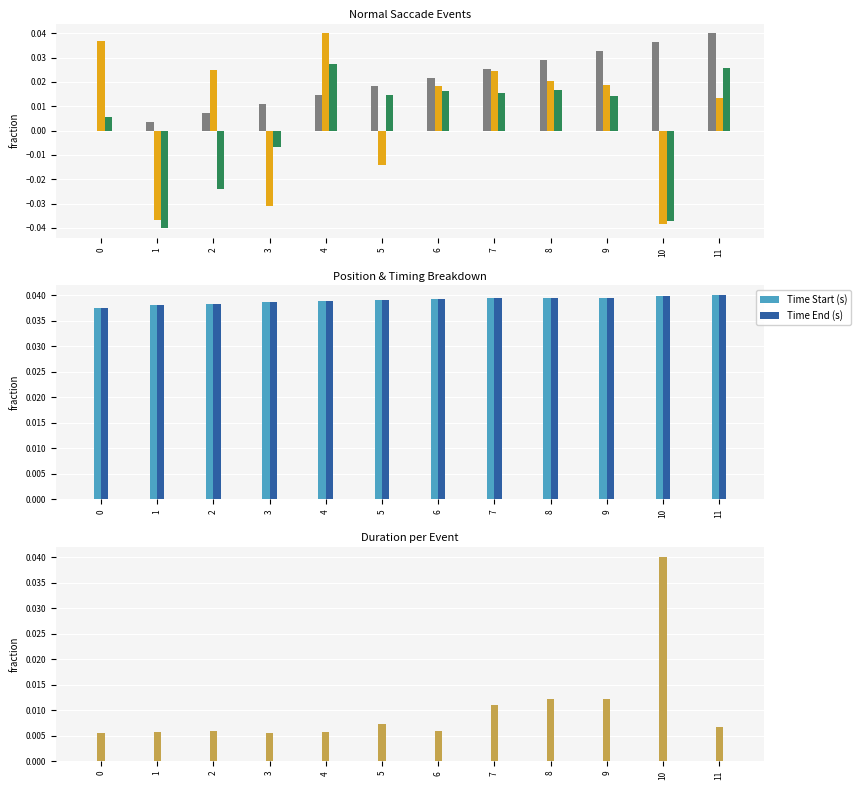

Rank the series at 7 from lowest to highest value.

Duration (s), Y_start (px), X_start (px), col_0, Time Start (s), Time End (s)